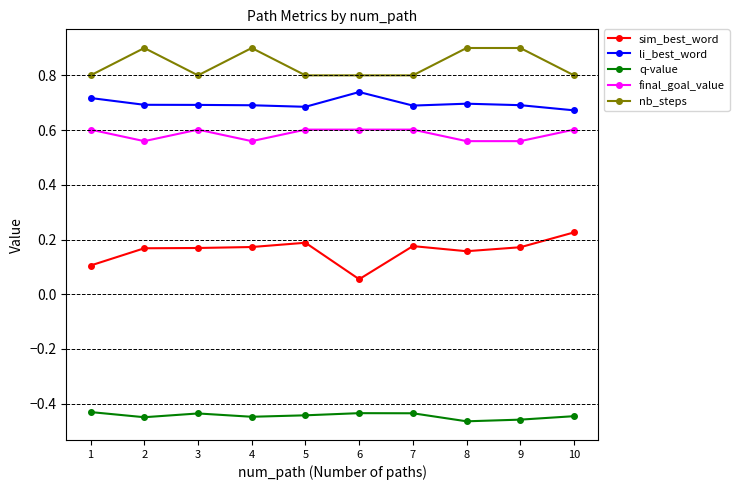

Which series has the largest range (max minus min)?

sim_best_word